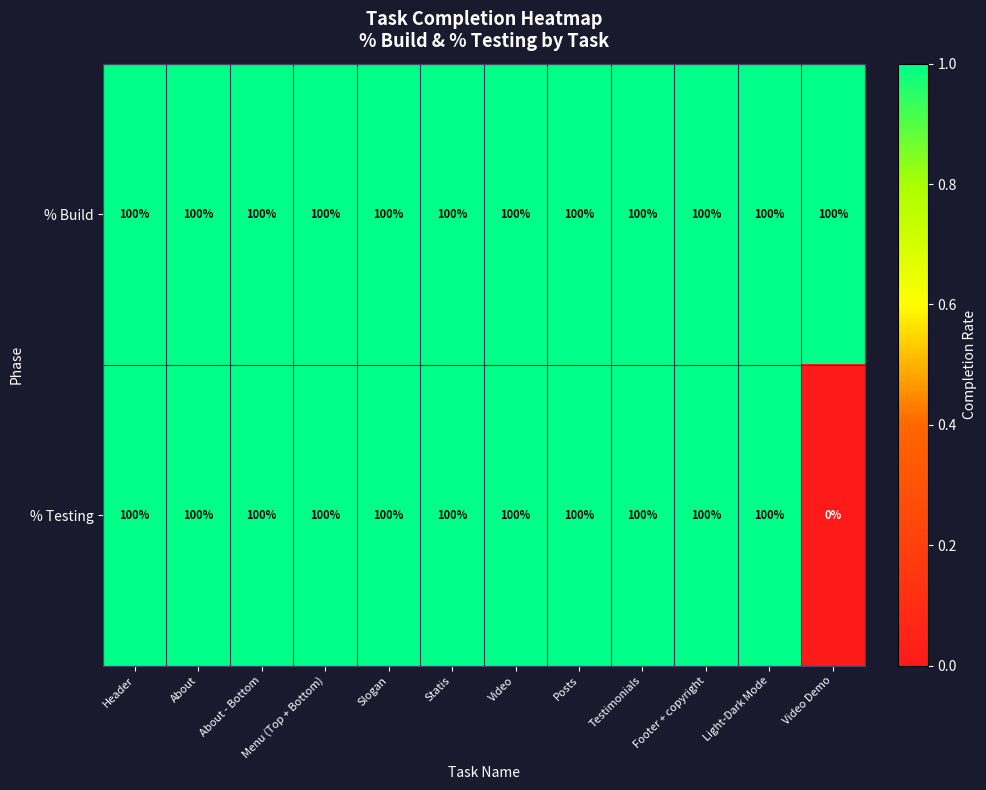

The % Build series shows 100 at Video Demo. True or false?

True